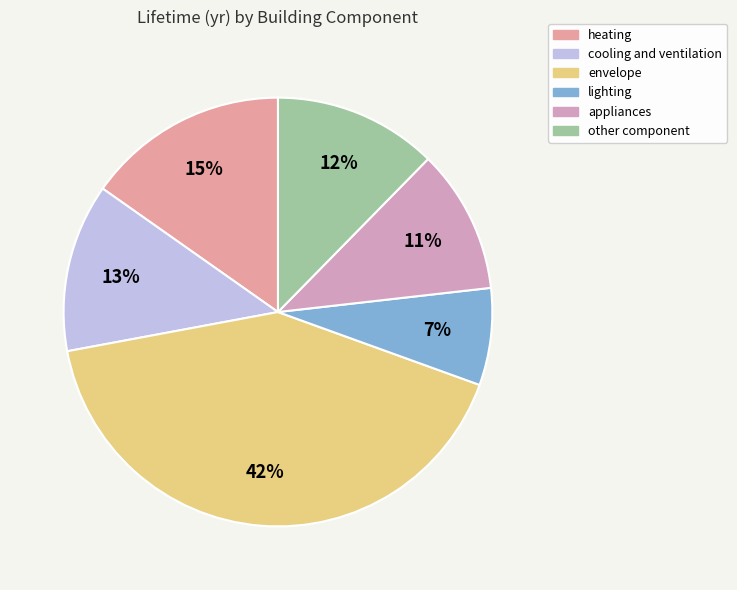

How many slices are in this pie chart?

6